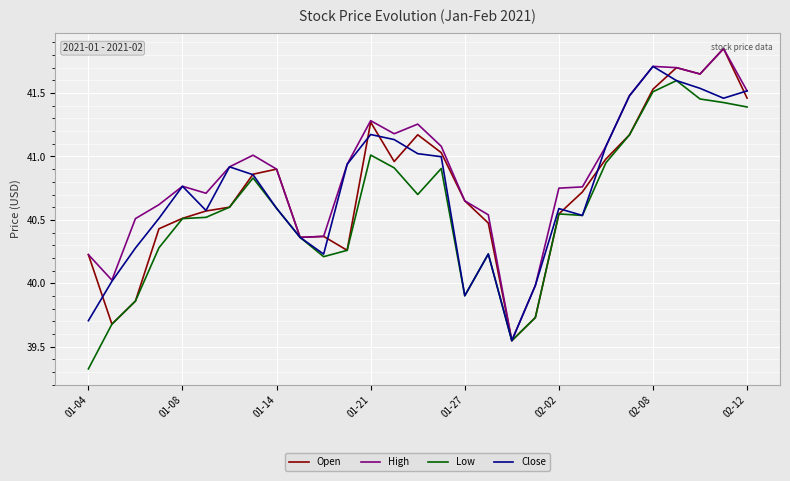

Which series has the largest total across all categories?

High